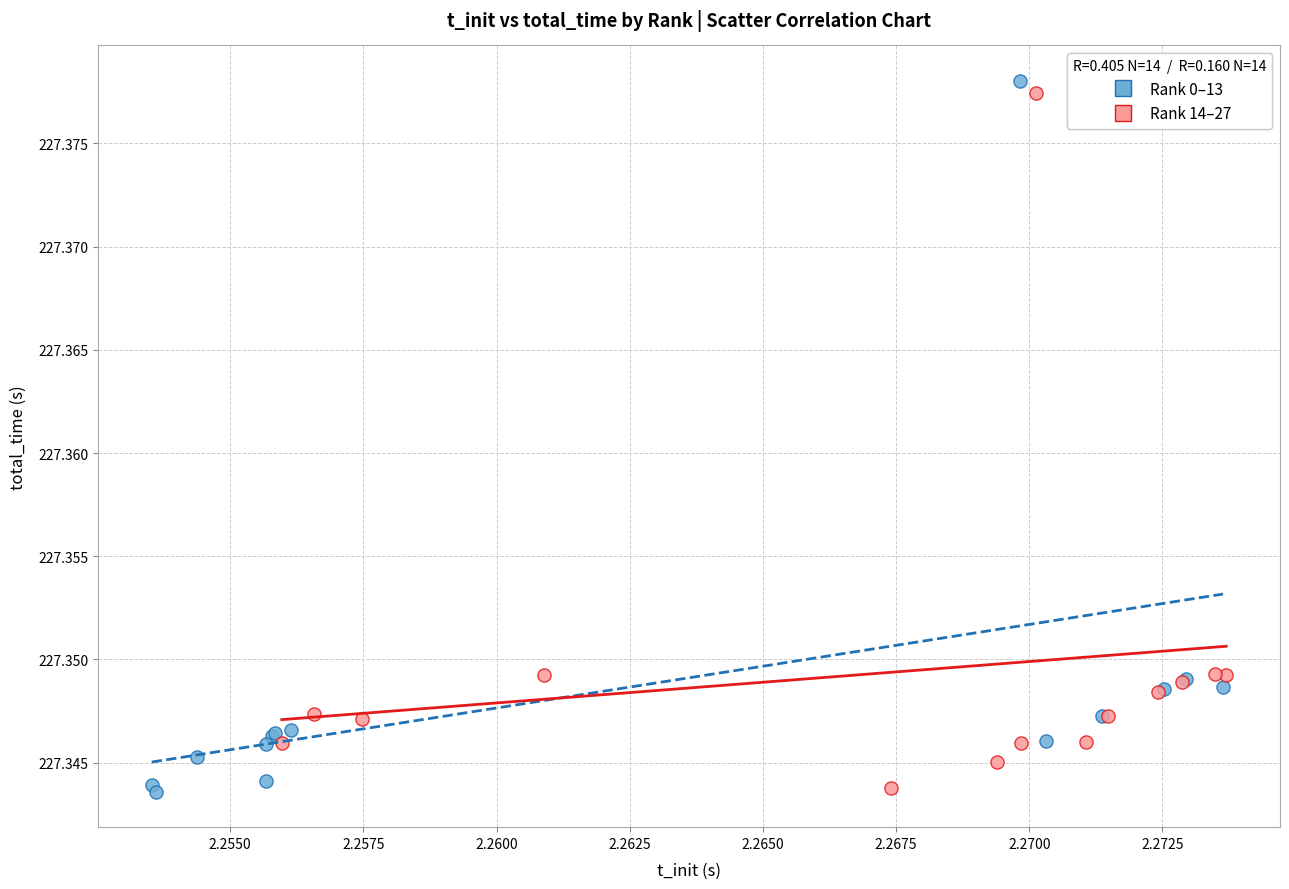

Which series has the widest spread of Y values?

Rank 0–13